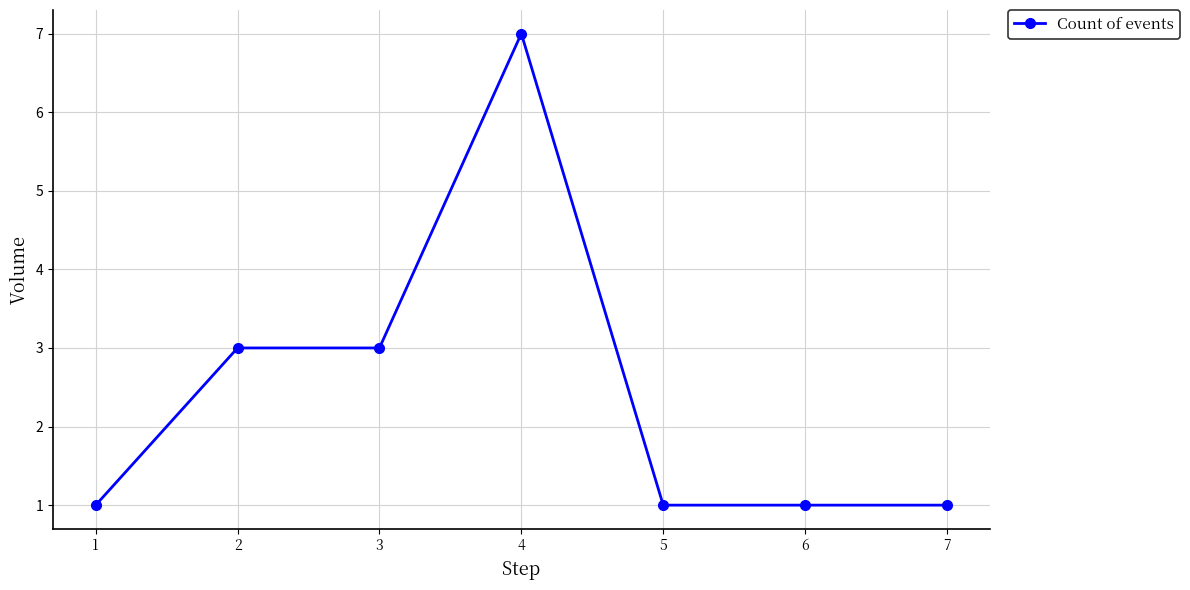

What is the value of the 4th point from the left?

7